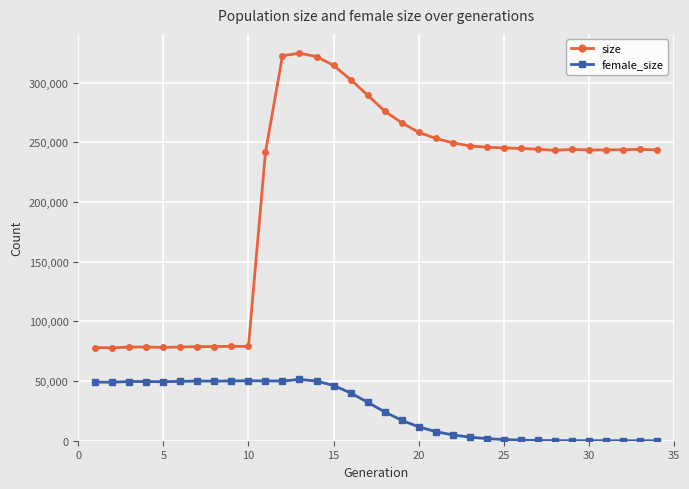

Which series has the largest range (max minus min)?

size